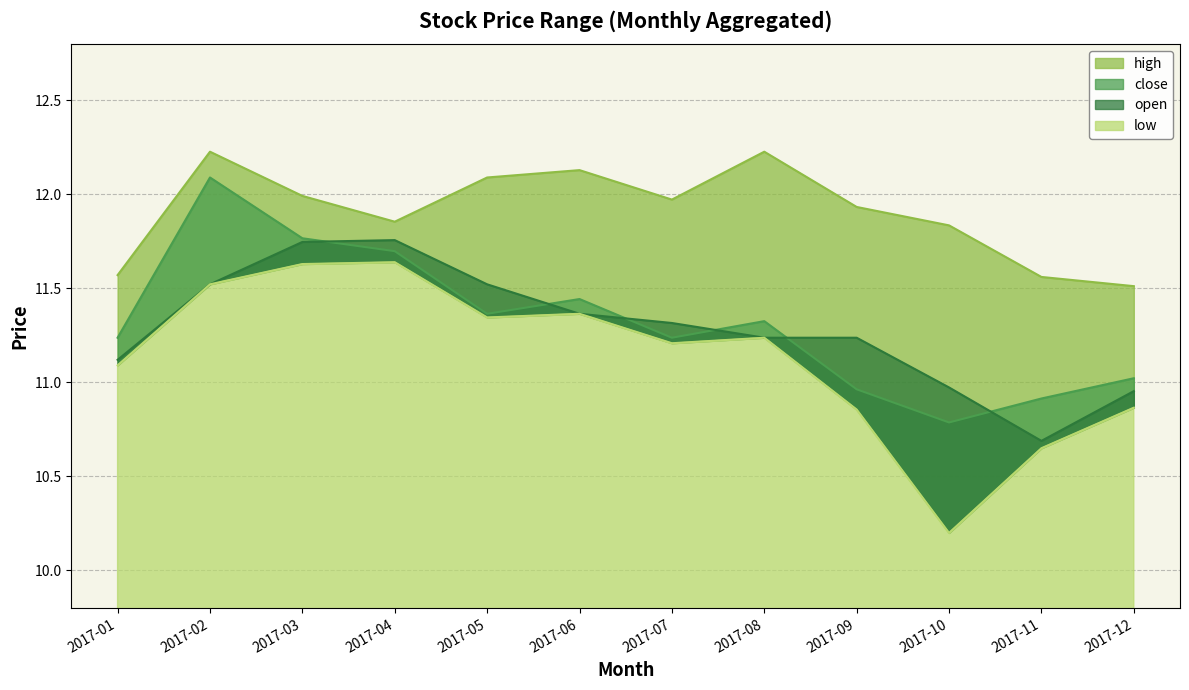

The value of close at 2017-08 is 11.3. True or false?

True